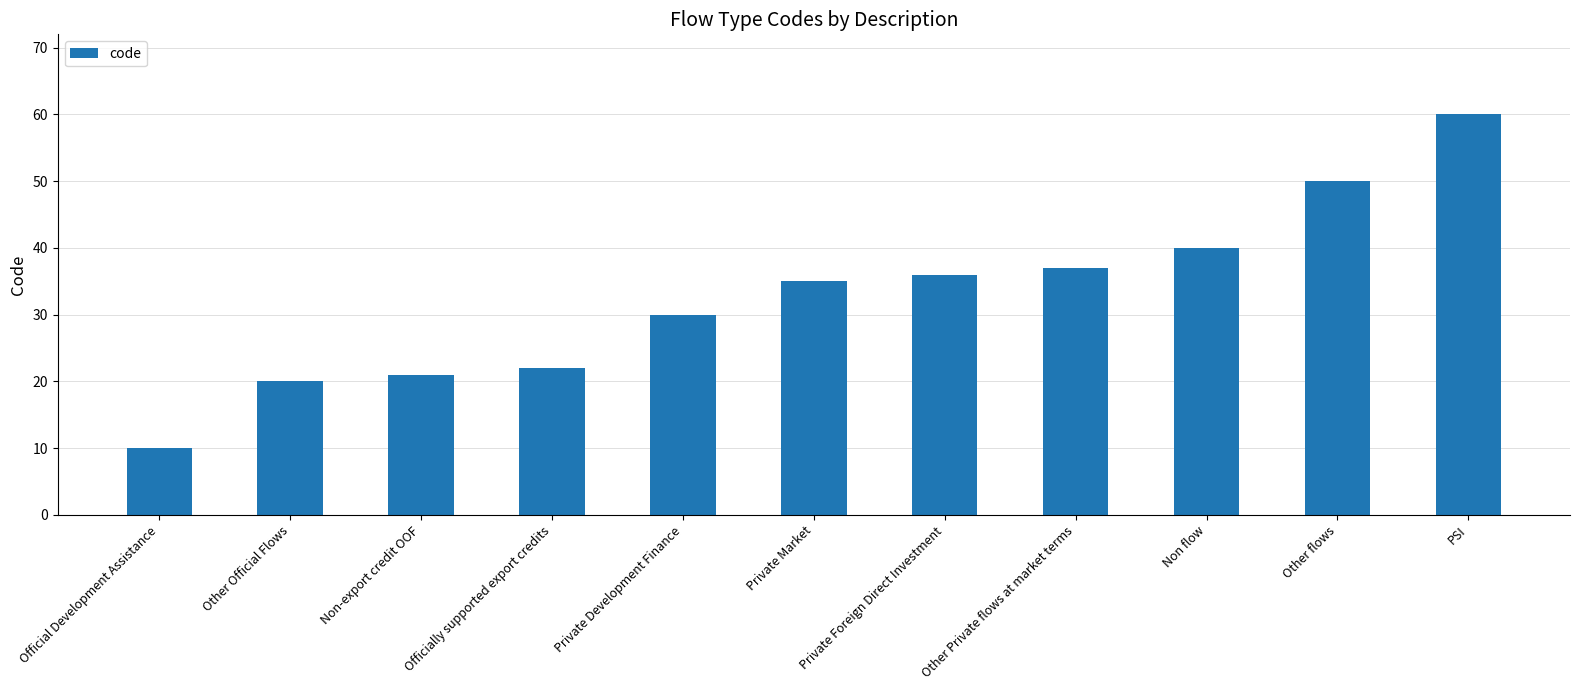

What is the label of the 6th bar from the right?

Private Market